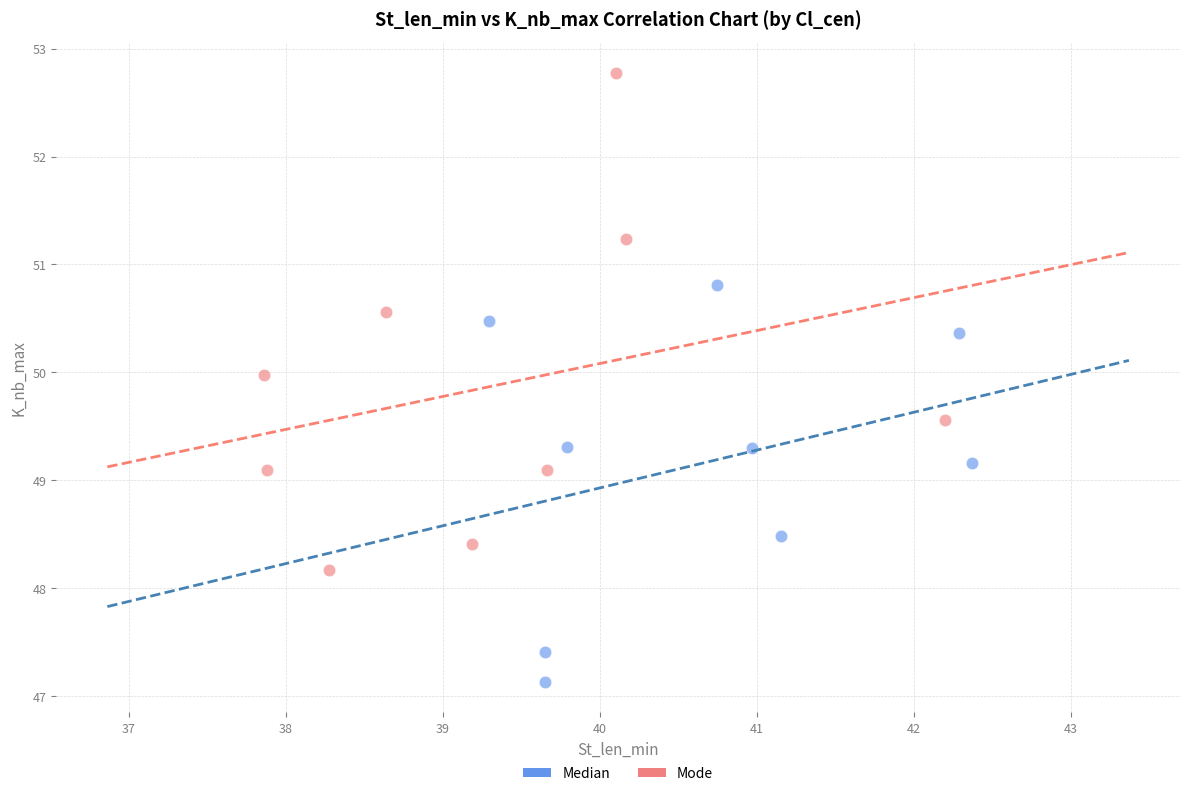

What are all the series names shown in the legend?

Median, Mode